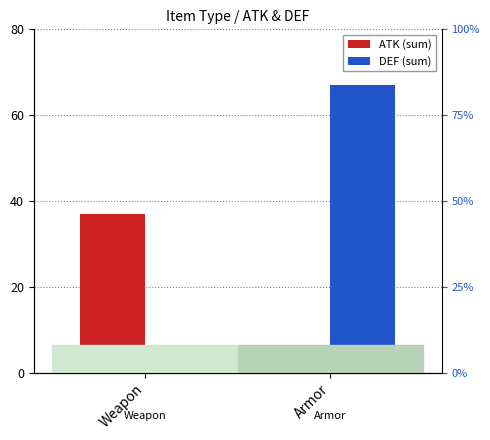

At Weapon, list the series in order from largest to smallest.

ATK (sum), DEF (sum)